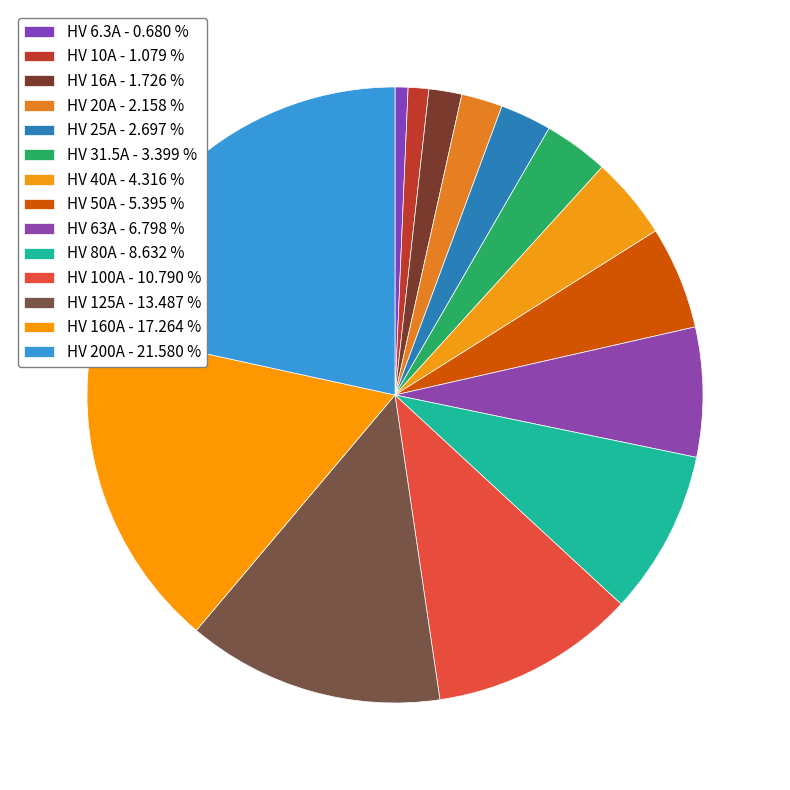

How many slices are in this pie chart?

14